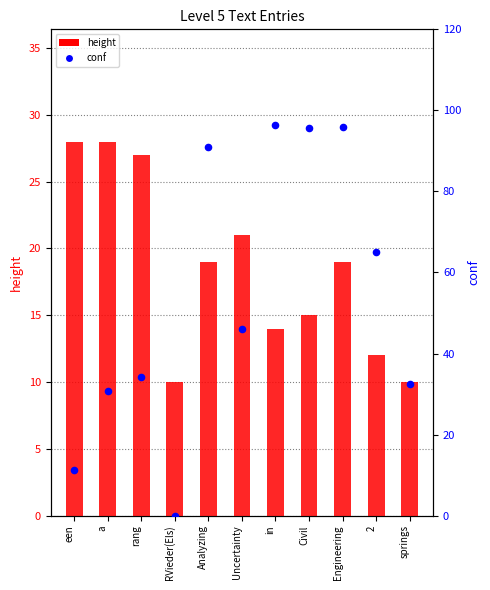

At how many categories does at least one series exceed 62?

5